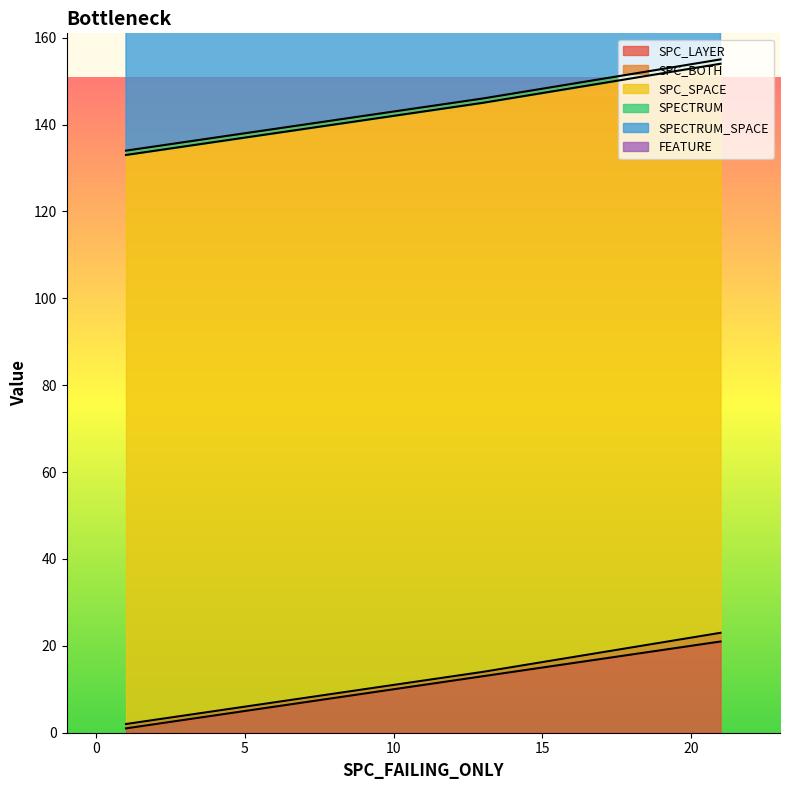

What are all the series names shown in the legend?

SPC_LAYER, SPC_BOTH, SPC_SPACE, SPECTRUM, SPECTRUM_SPACE, FEATURE